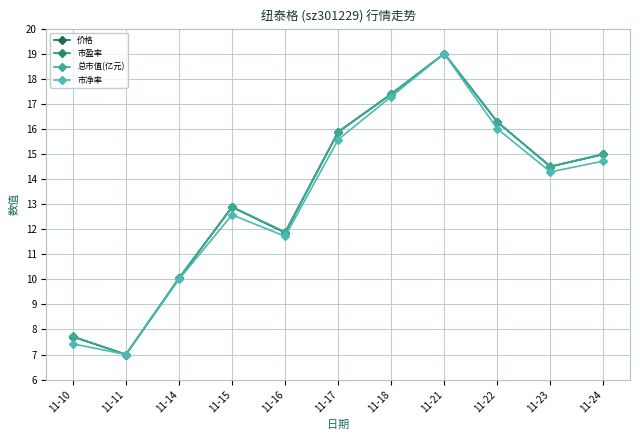

Reading left to right, transcribe all the data shown in this chart.

价格: 7.7	7.0	10.0	12.9	11.9	15.9	17.4	19.0	16.3	14.5	15.0
市盈率: 7.7	7.0	10.0	12.9	11.9	15.9	17.4	19.0	16.3	14.5	15.0
总市值(亿元): 7.7	7.0	10.1	12.9	11.9	15.9	17.4	19.0	16.3	14.5	15.0
市净率: 7.4	7.0	10.0	12.6	11.7	15.6	17.3	19.0	16.0	14.3	14.7